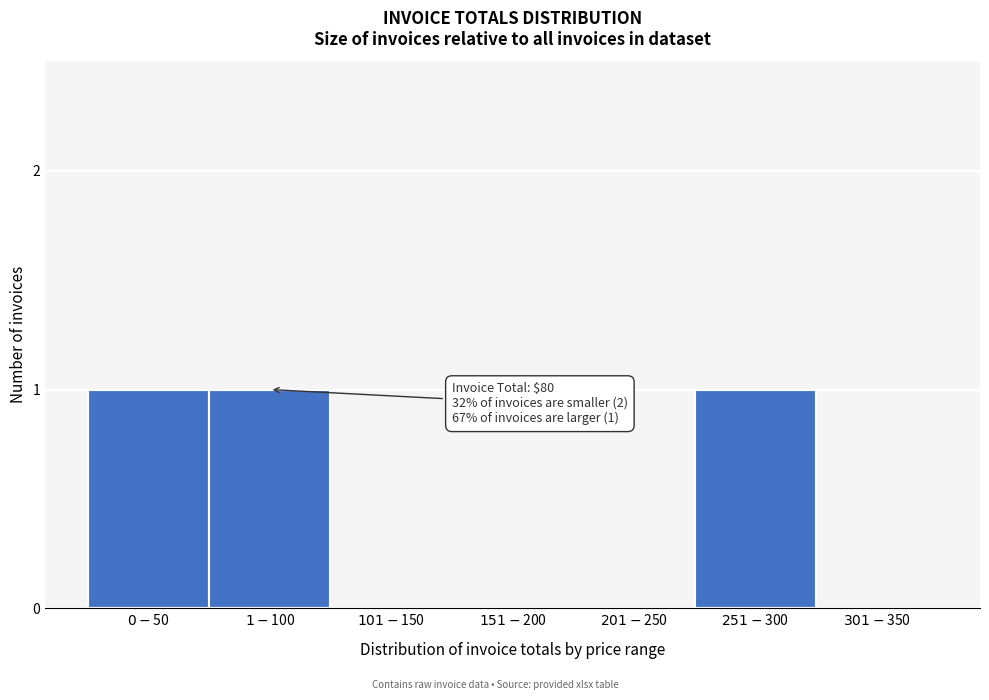

What is the sum of all values?

3